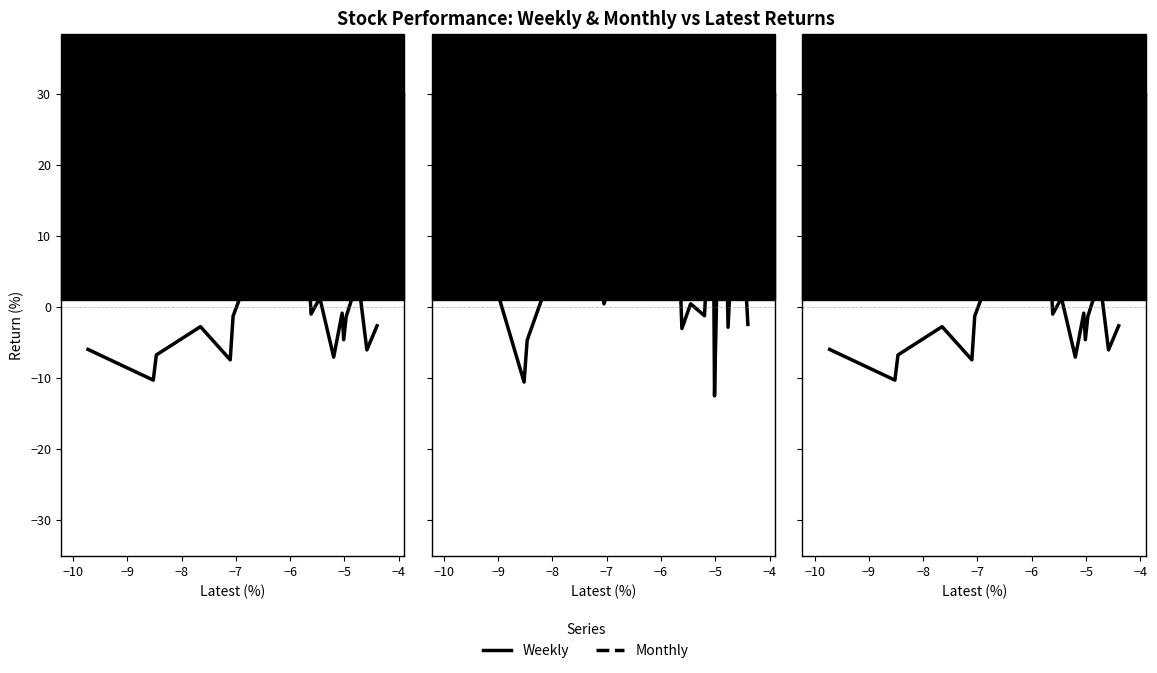

True or false: Overall and Weekly cross at least once.

False